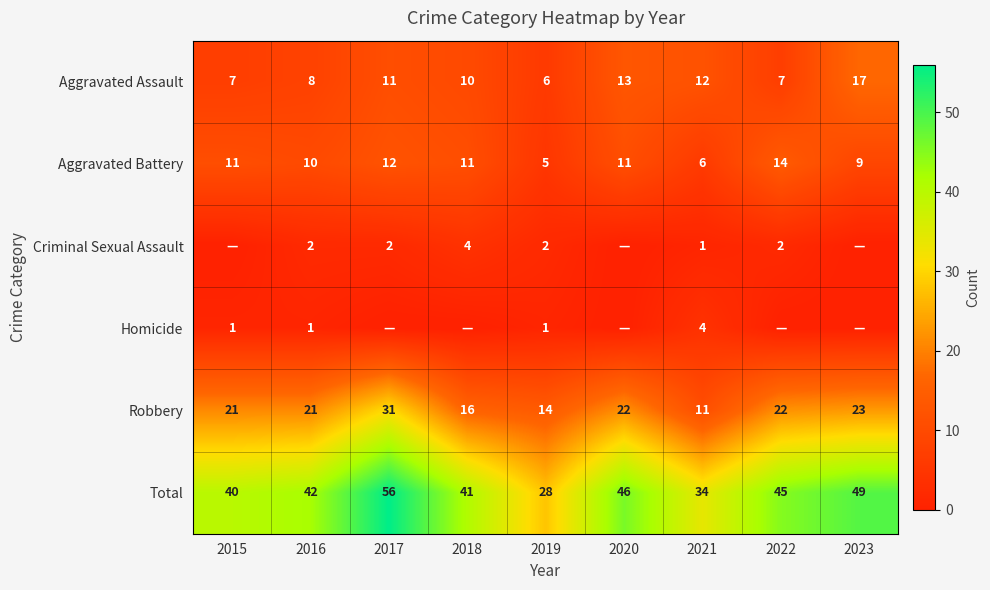

At which category is the sum across all series the highest?

2017